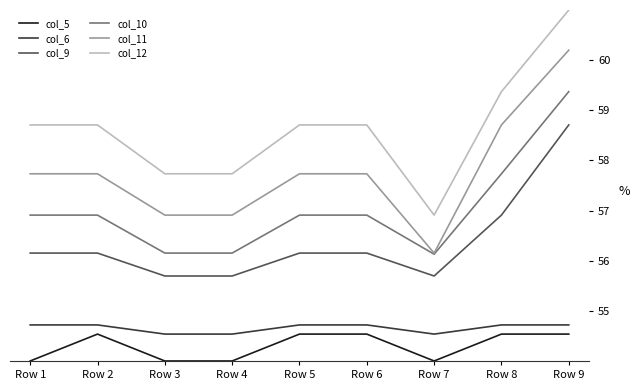

At which category does the chart reach its peak across all series?

Row 9